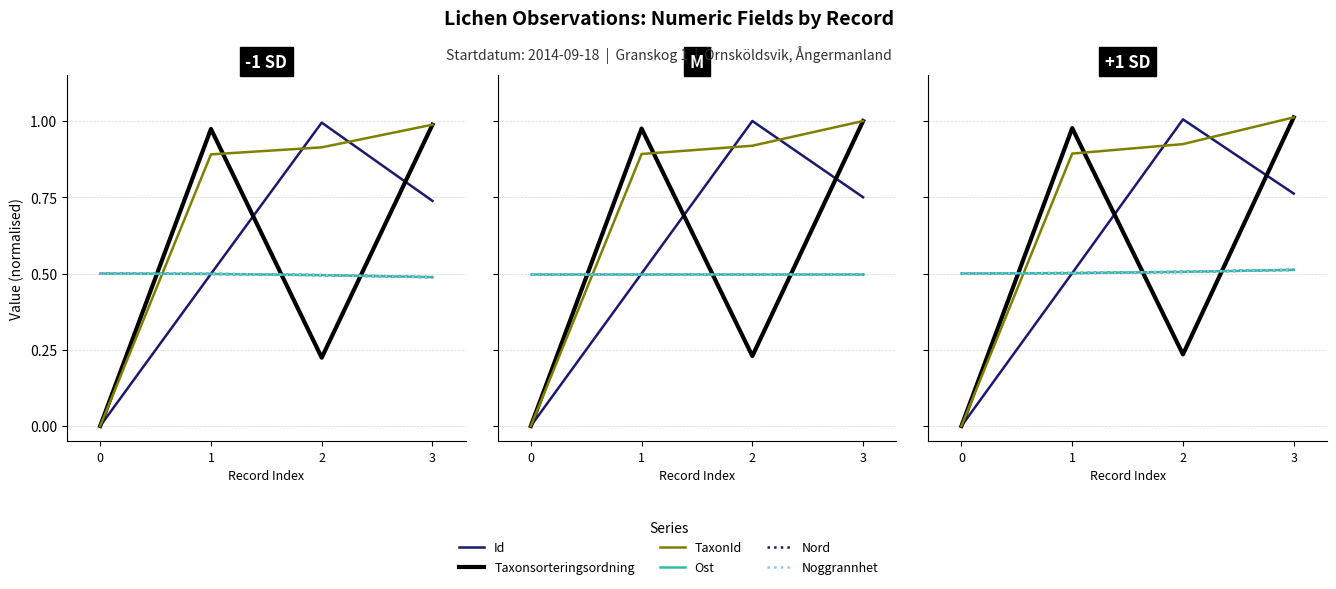

Which category has the highest value in the Id series?

2